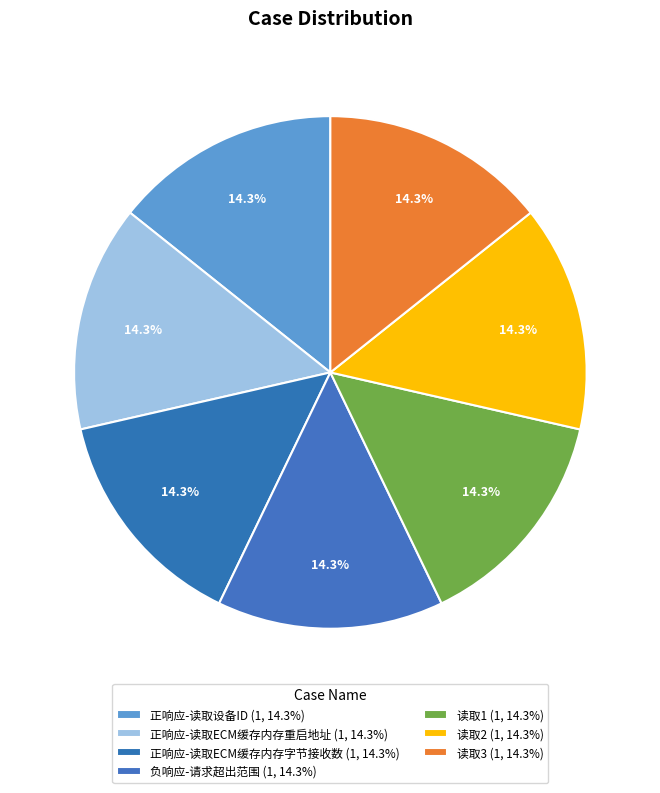

Between 正响应-读取ECM缓存内存字节接收数 and 读取2, which is larger?

读取2